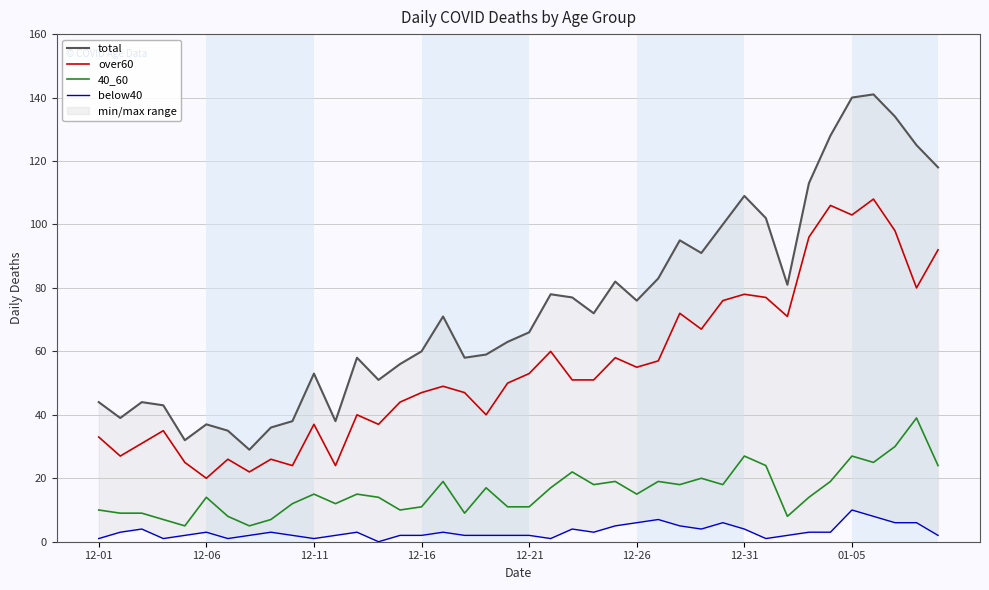

True or false: over60 and 40_60 cross at least once.

False